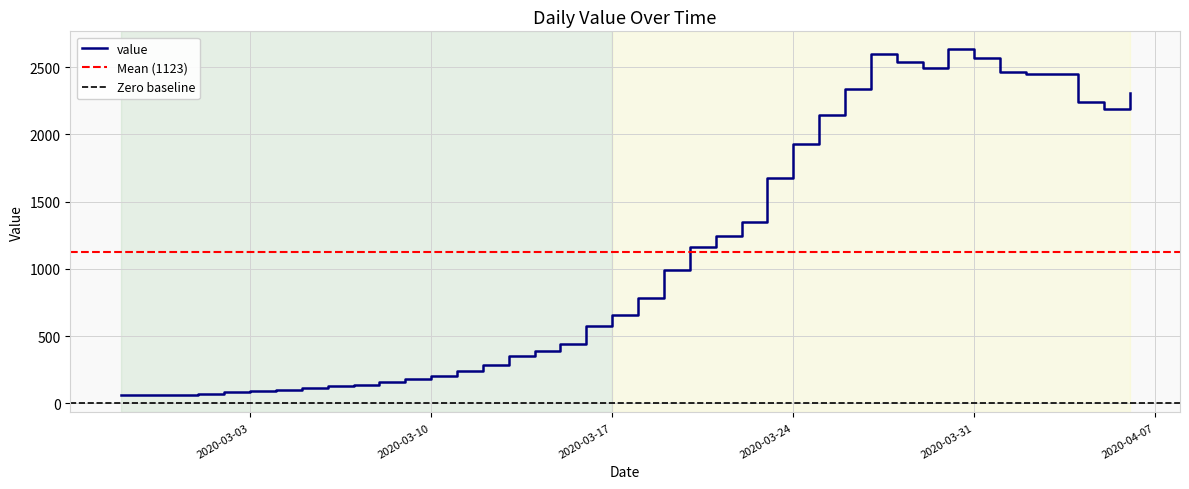

What is the approximate value at 2020-03-11, to the nearest 50?

250